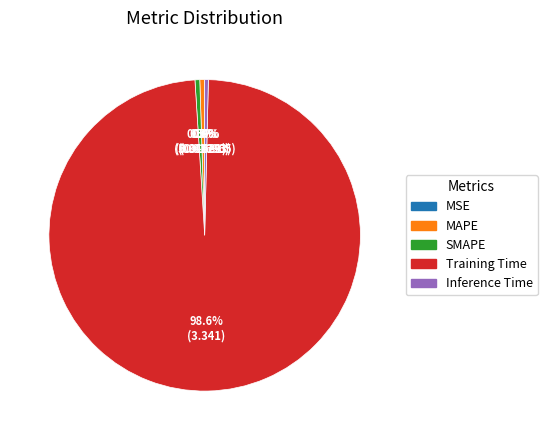

The Training Time slice represents 89% of the pie. True or false?

False